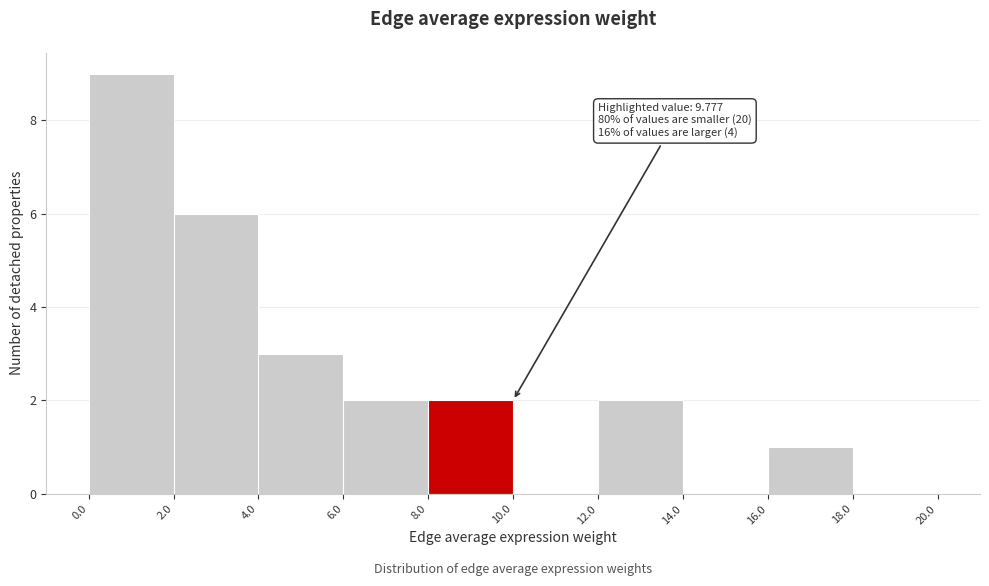

Which range on the x-axis has the tallest bar?

0.0 to 2.0